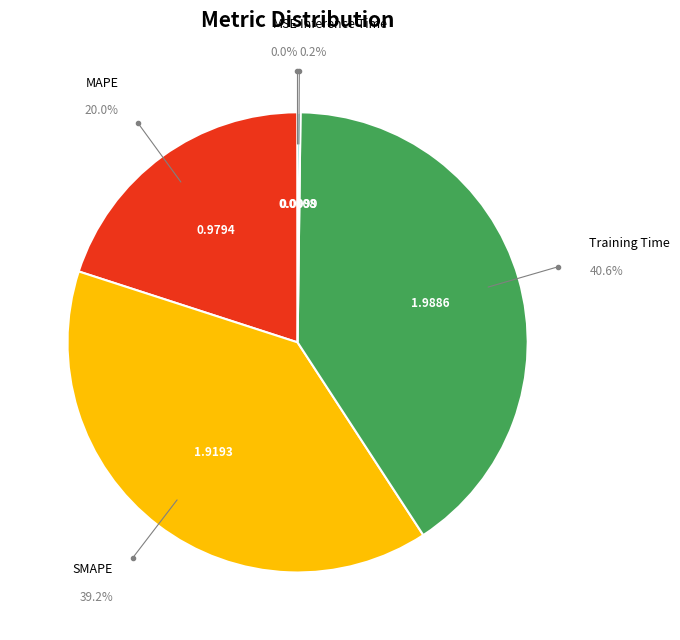

Is there any slice that represents more than half of the pie?

No